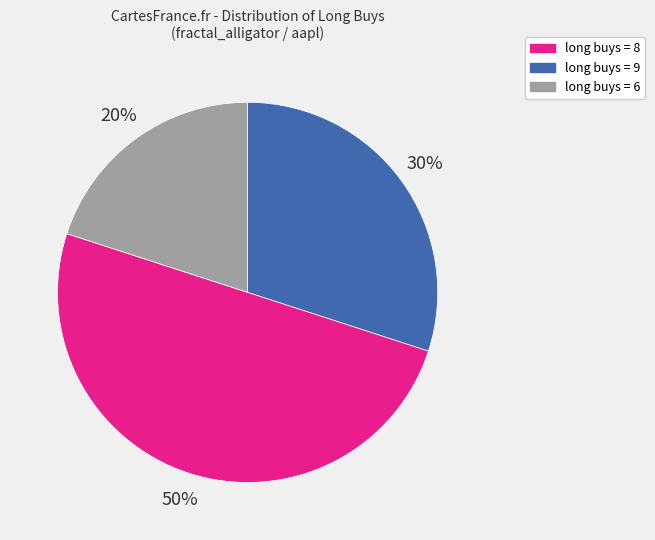

To the nearest percent, what is the difference between the largest and smallest slice percentages?

30%